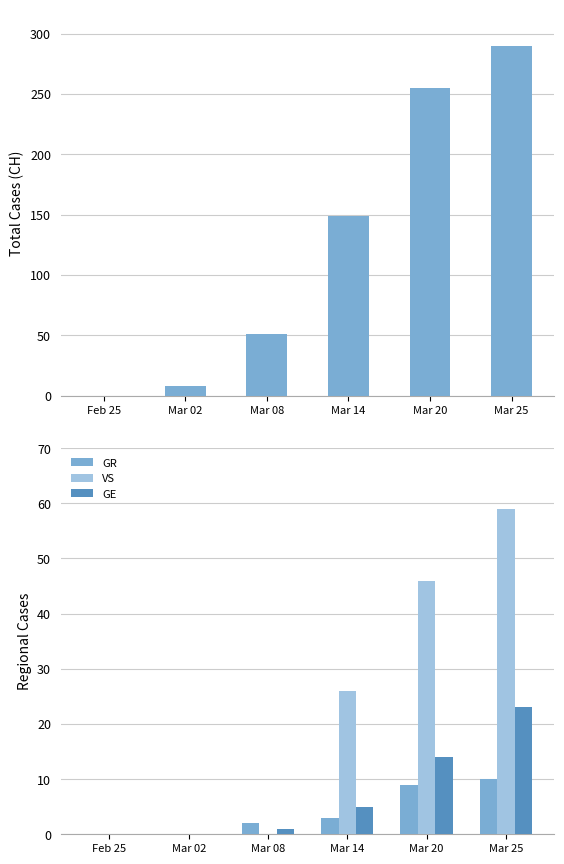

How many data points in GE are above 5?

2